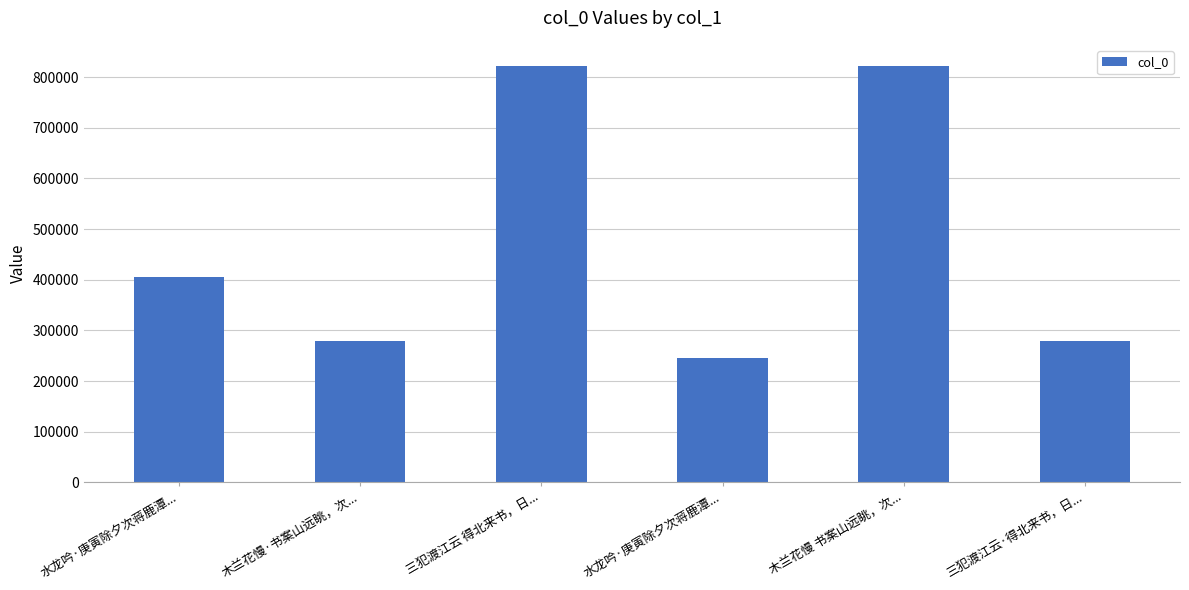

Reading left to right, transcribe all the data shown in this chart.

水龙吟·庚寅除夕次蒋鹿潭...=404955	木兰花慢·书案山远眺，次...=279116	三犯渡江云 得北来书，日...=822416	水龙吟·庚寅除夕次蒋鹿潭...=245724	木兰花慢 书案山远眺，次...=822417	三犯渡江云·得北来书，日...=279173